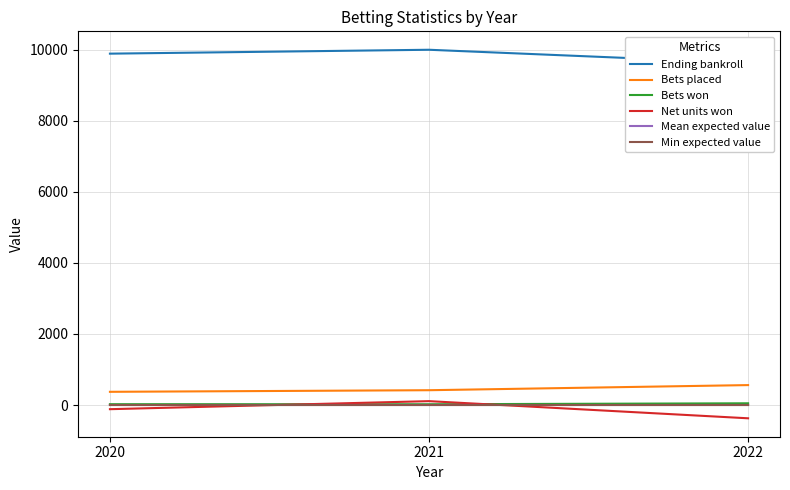

The value of Net units won at 2022 is -584.3. True or false?

False